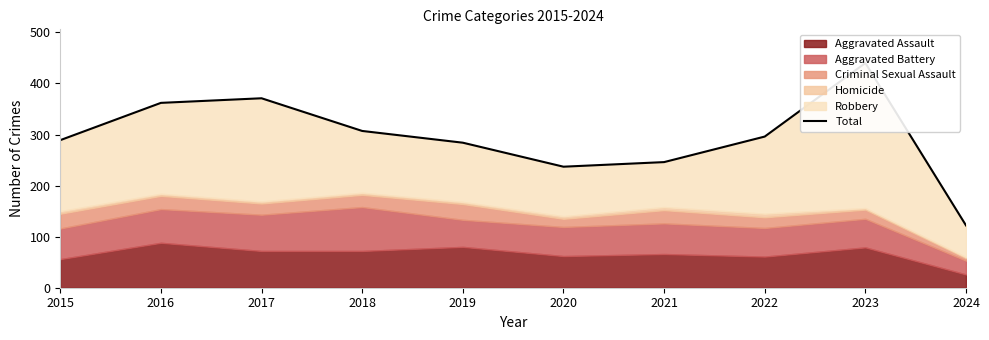

What is the sum of the values at 2019 and 2023?

724